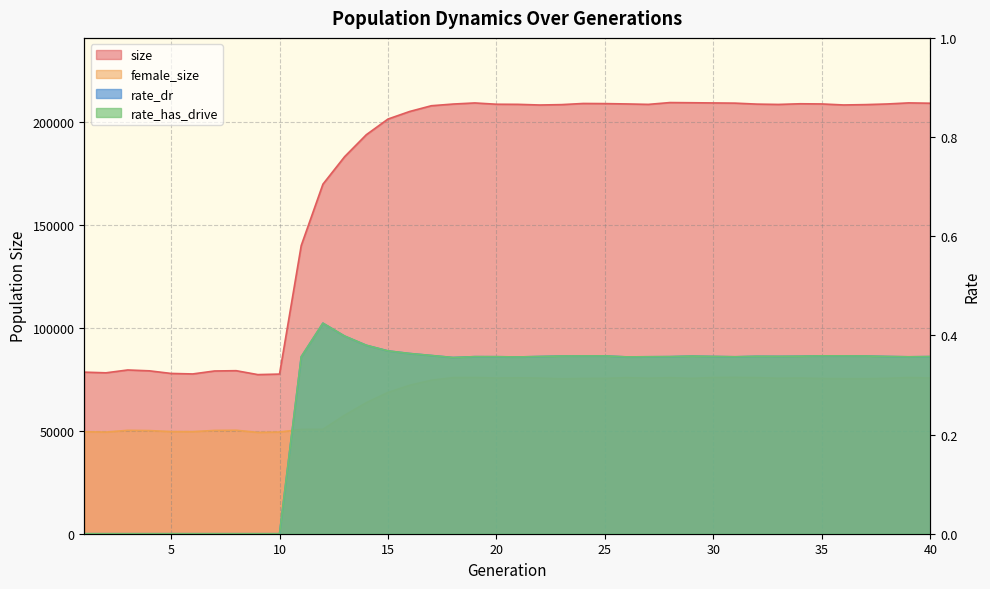

What is the sum of the rate_has_drive values at 38 and 17?

0.7